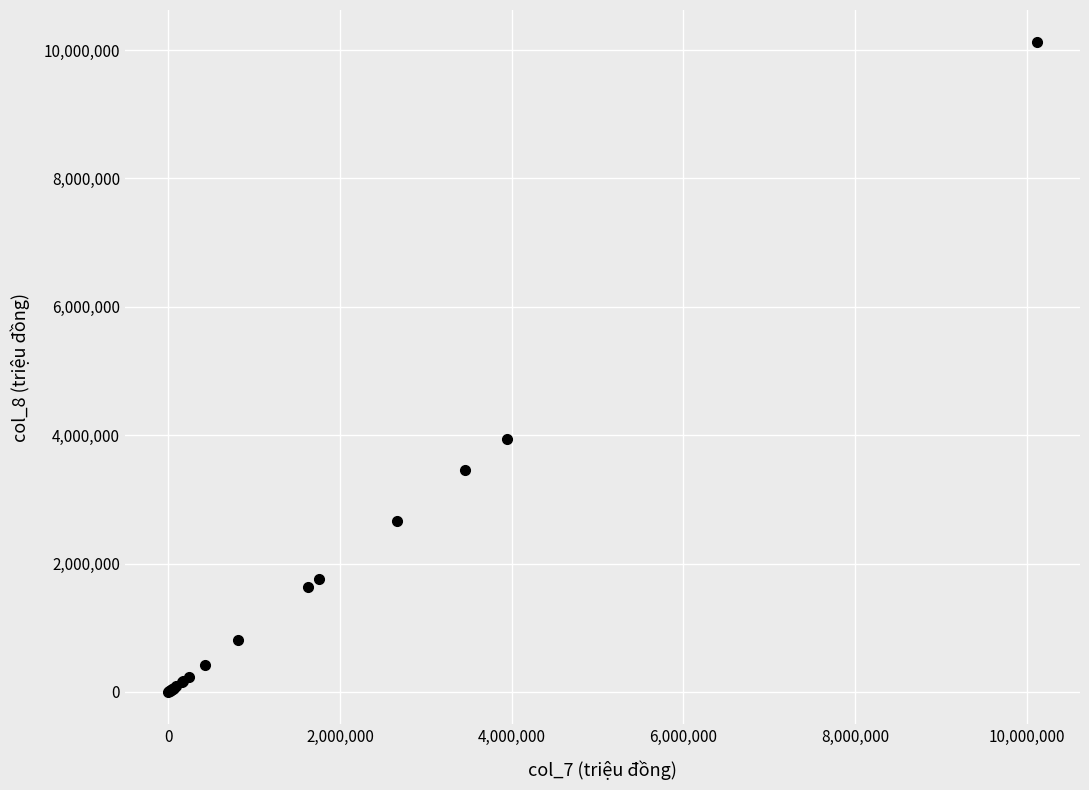

What Y value in the scatter plot is closest to 5058729?

3939757.8